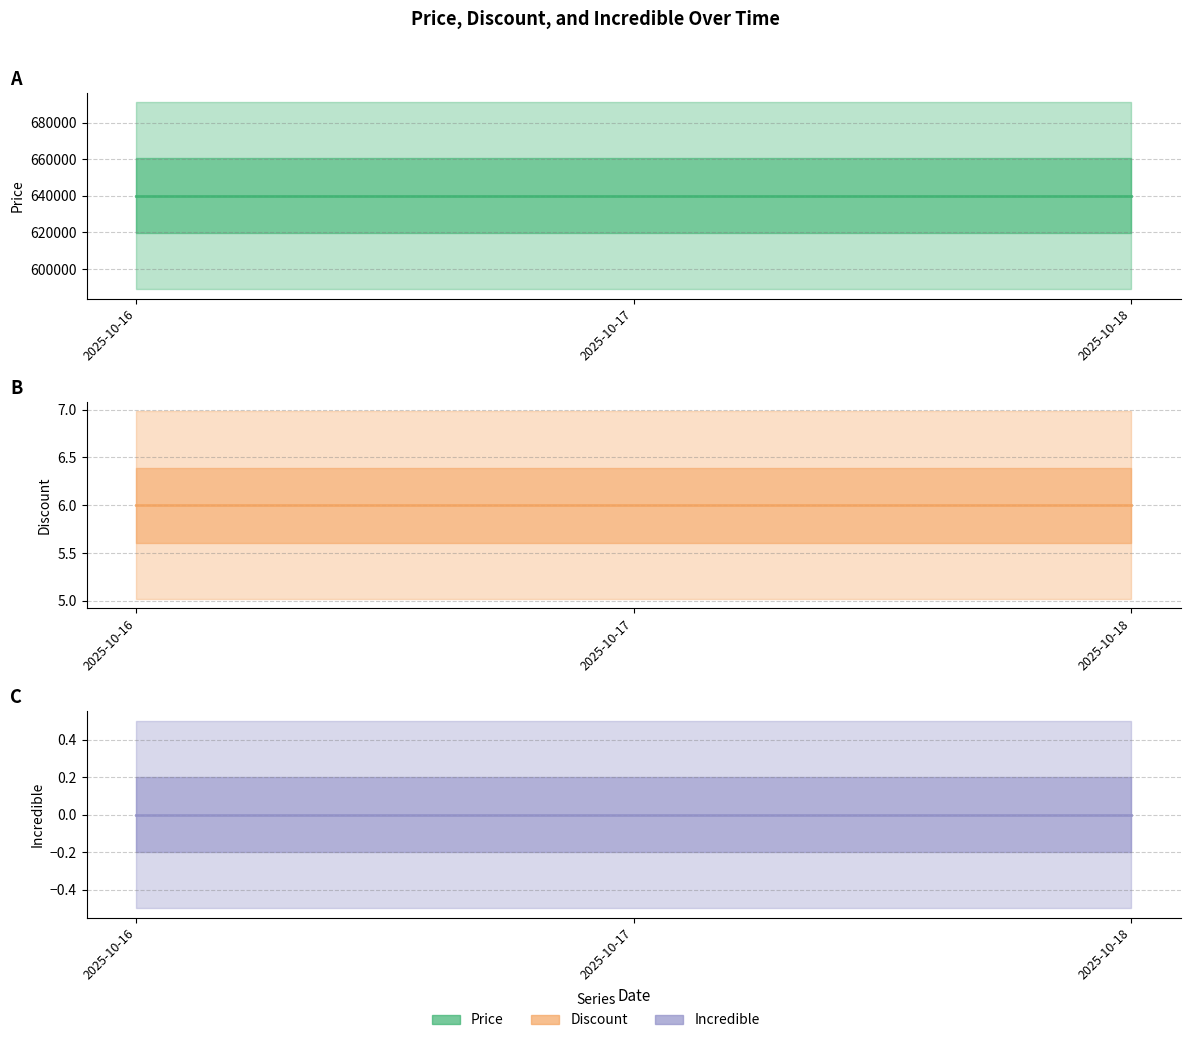

What are all the series names shown in the legend?

Price, Discount, Incredible